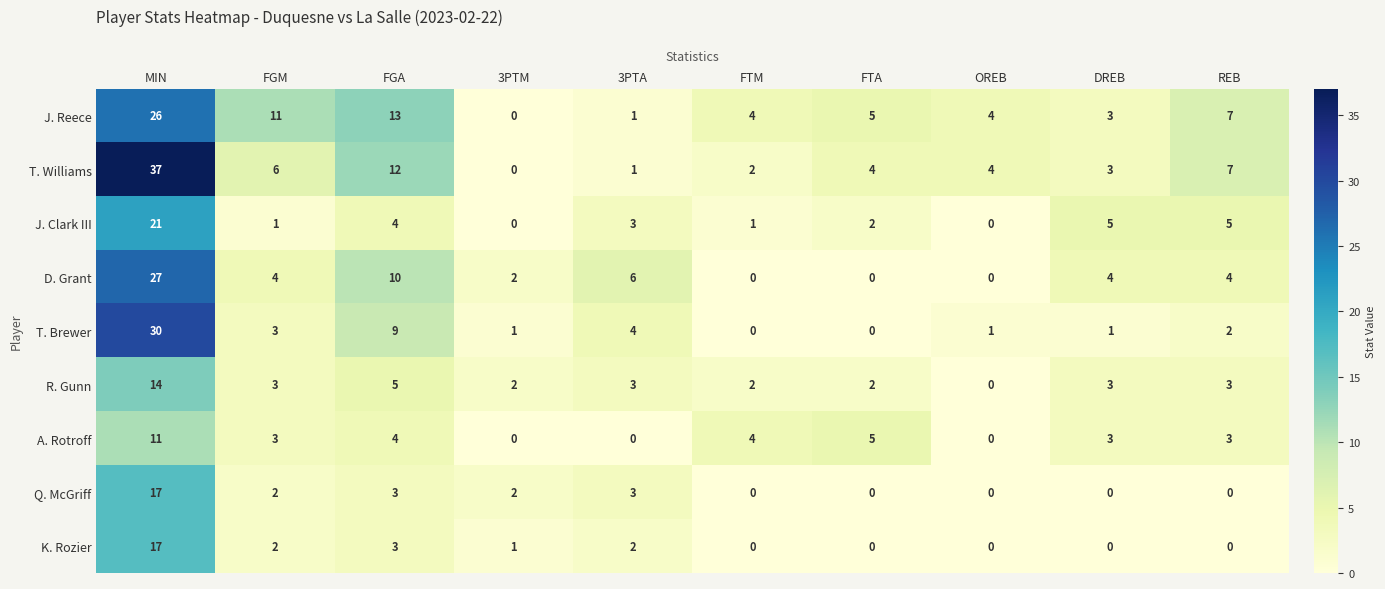

True or false: D. Grant has a value of 10 at FGA.

True